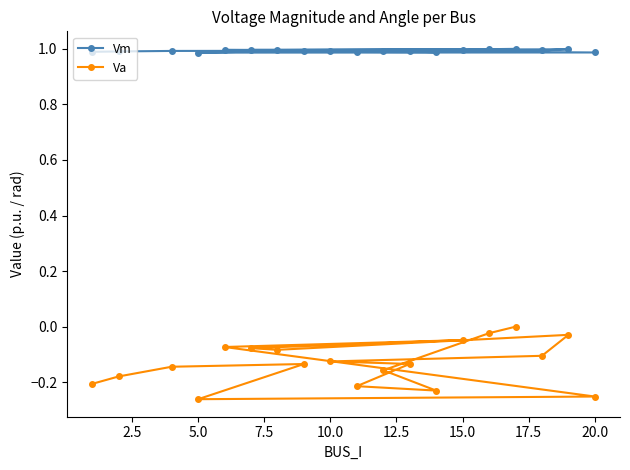

Which series has the largest total across all categories?

Vm